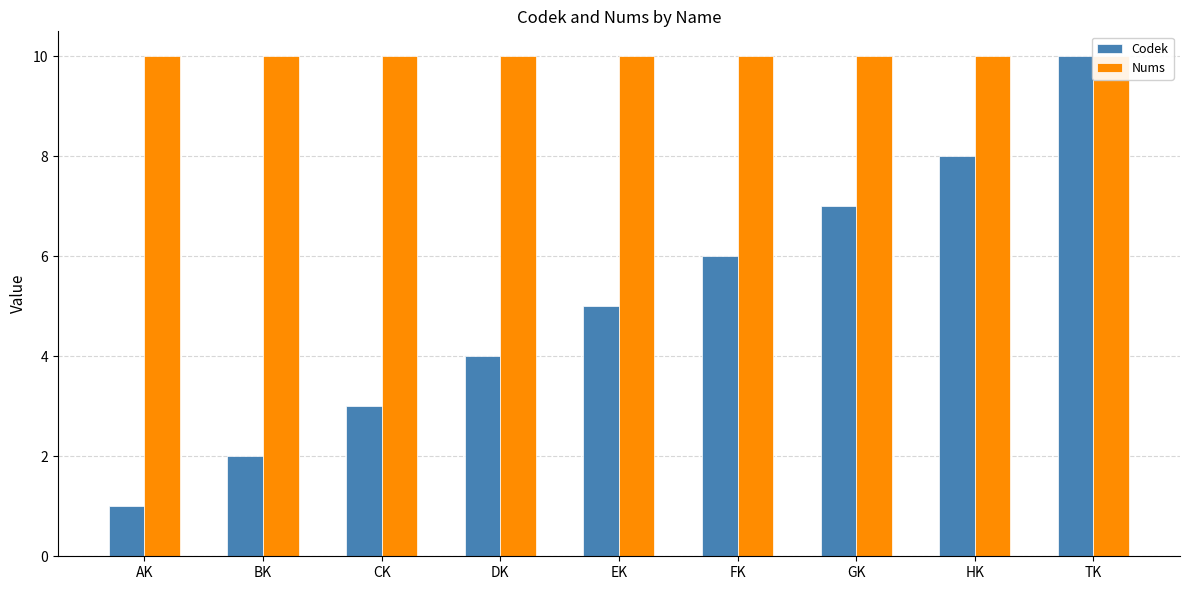

What position from the right is FK?

4